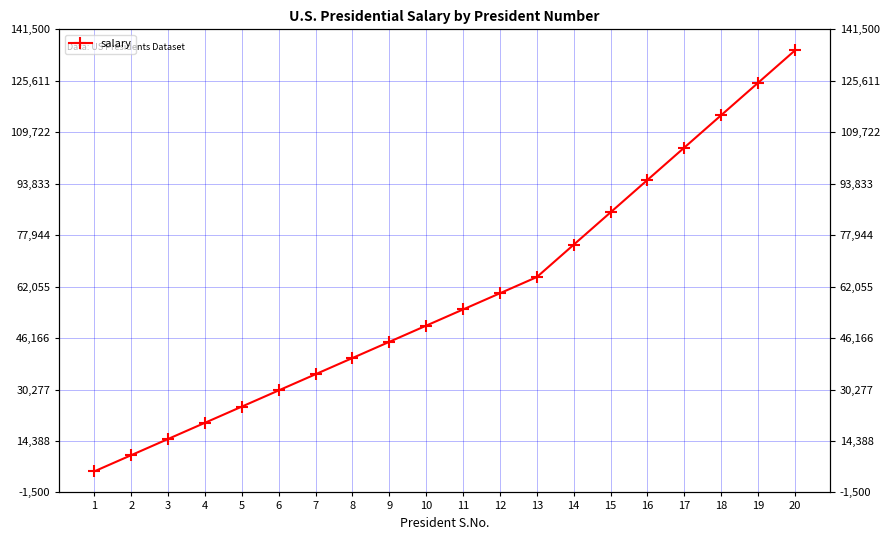

List the labels in order of value, largest first.

20, 19, 18, 17, 16, 15, 14, 13, 12, 11, 10, 9, 8, 7, 6, 5, 4, 3, 2, 1